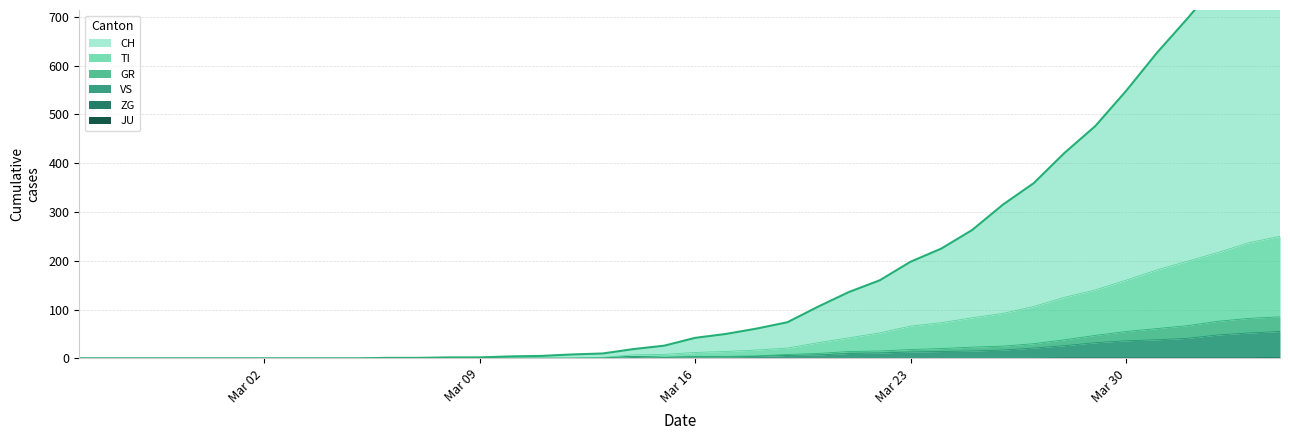

Between 2020-03-17 and 2020-03-27, which series saw the biggest shift?

CH